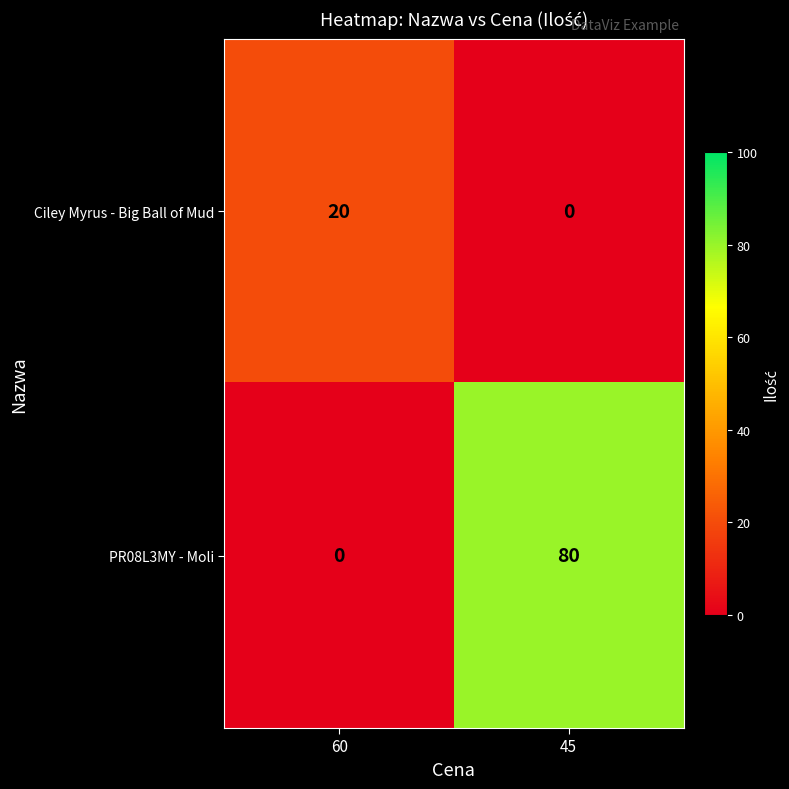

Reading left to right, what are all the values shown in this chart?

Ciley Myrus - Big Ball of Mud: 20	0
PR08L3MY - Moli: 0	80